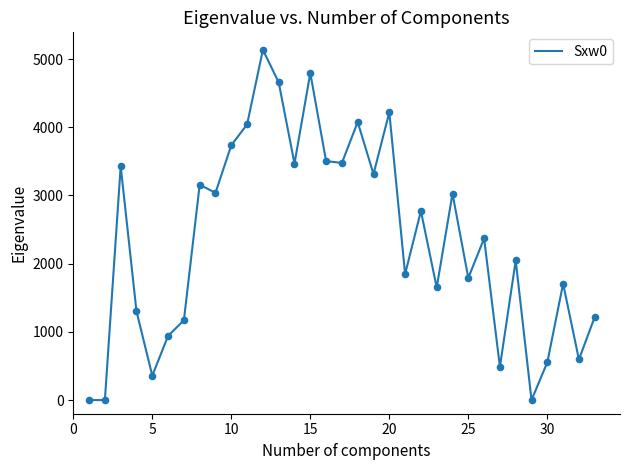

What is the maximum value shown in the chart?

5135